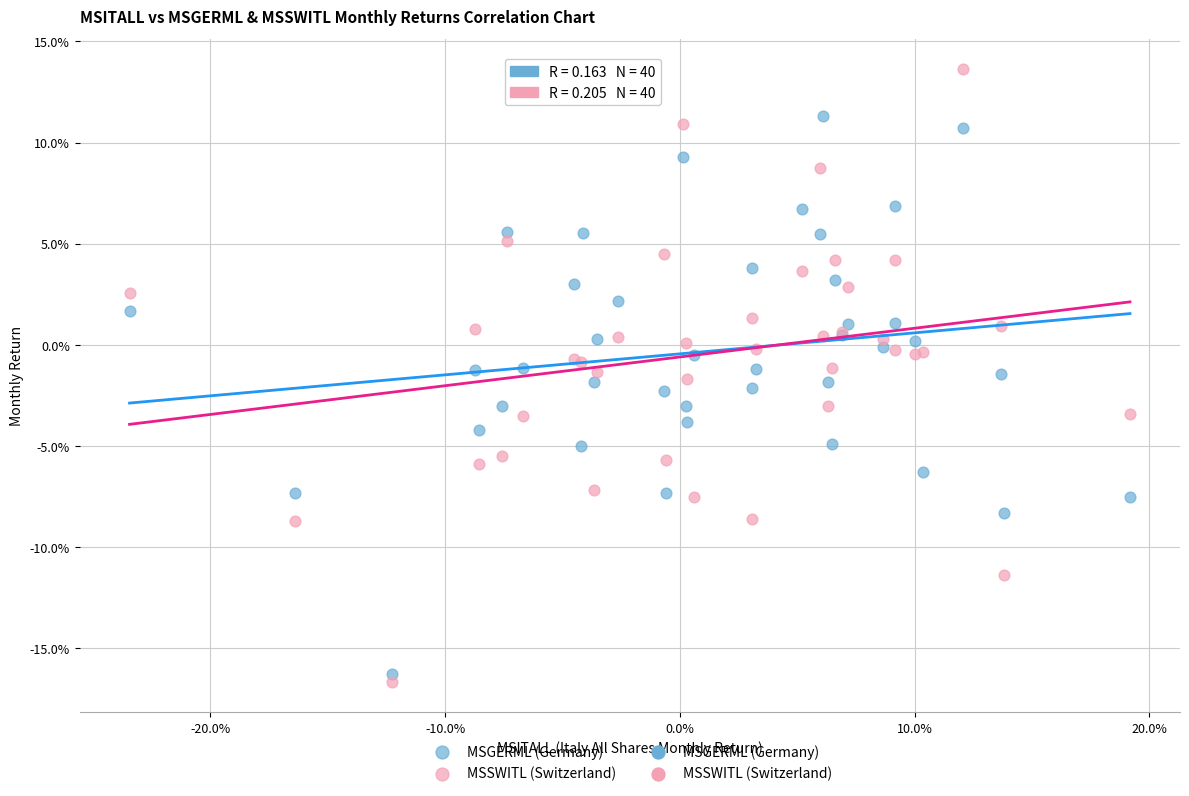

Which series has the largest Y range (max minus min)?

MSSWITL (Switzerland)